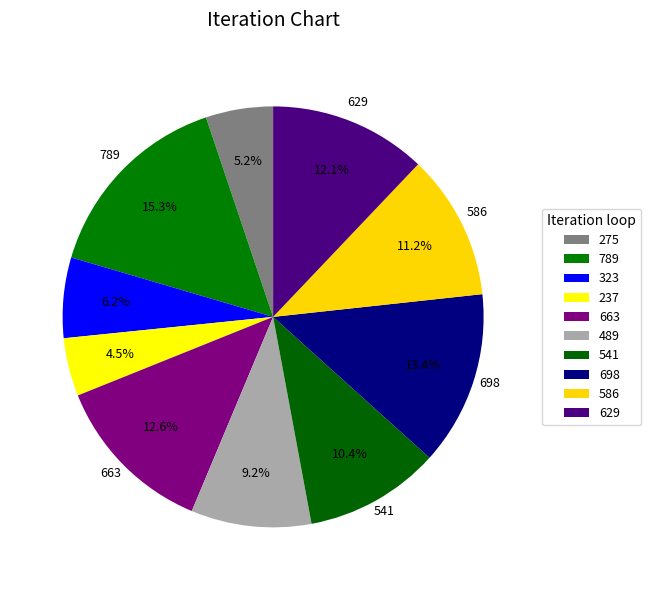

Does any single category account for the majority?

No